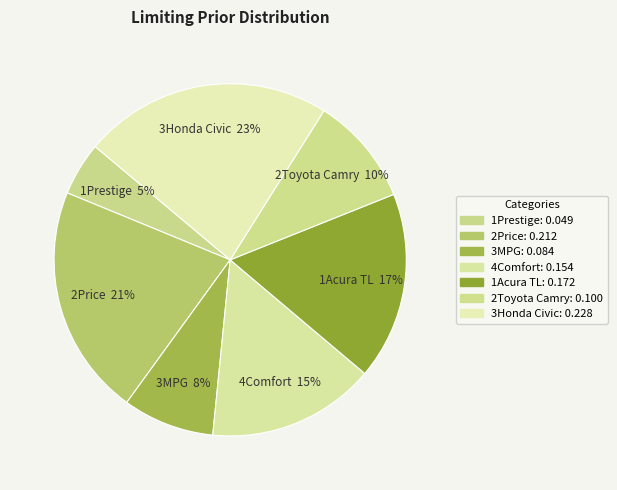

To the nearest percent, what percentage of the pie is 3MPG?

8%